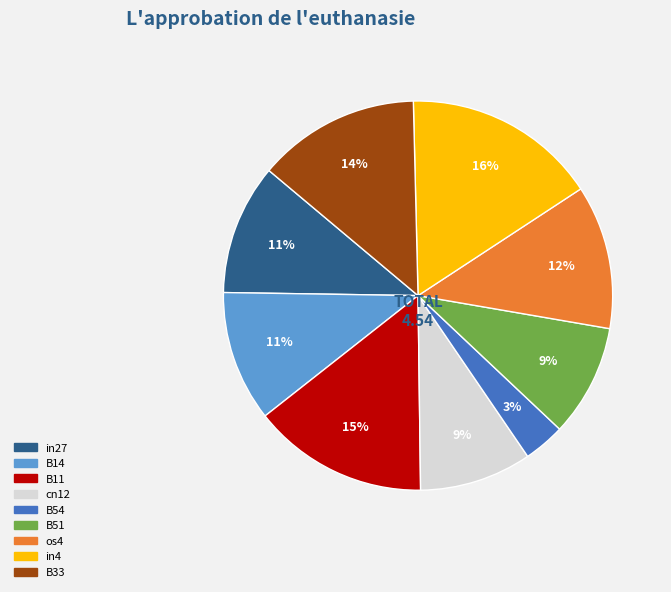

How many slices are in this pie chart?

9